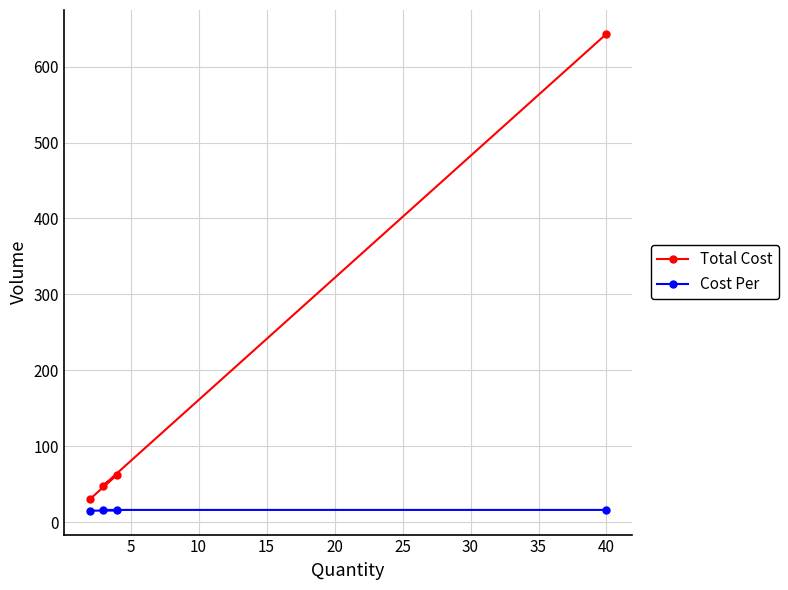

Which series has the widest spread of values?

Total Cost